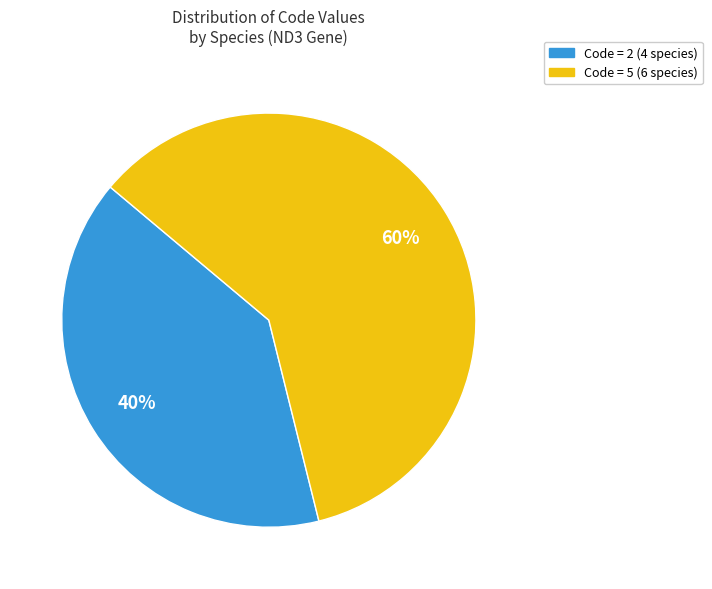

Is there a majority slice in this chart?

Yes